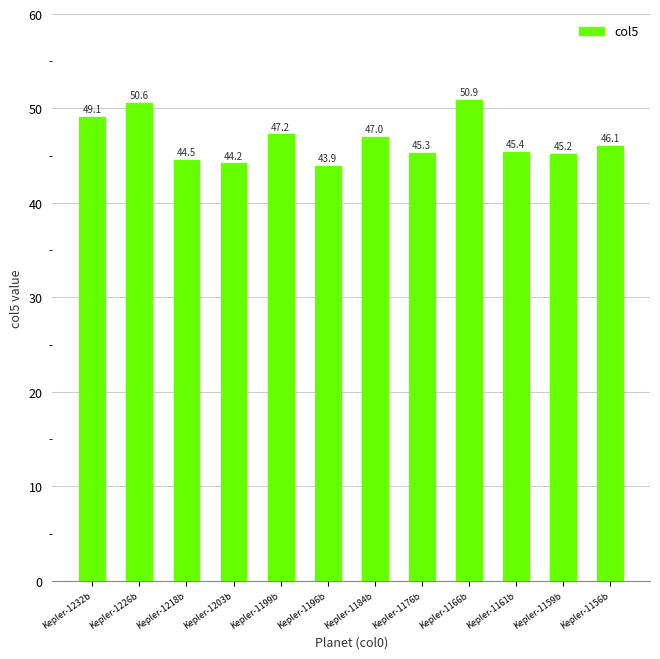

List the labels in order of value, largest first.

Kepler-1166b, Kepler-1226b, Kepler-1232b, Kepler-1199b, Kepler-1184b, Kepler-1156b, Kepler-1161b, Kepler-1176b, Kepler-1159b, Kepler-1218b, Kepler-1203b, Kepler-1196b